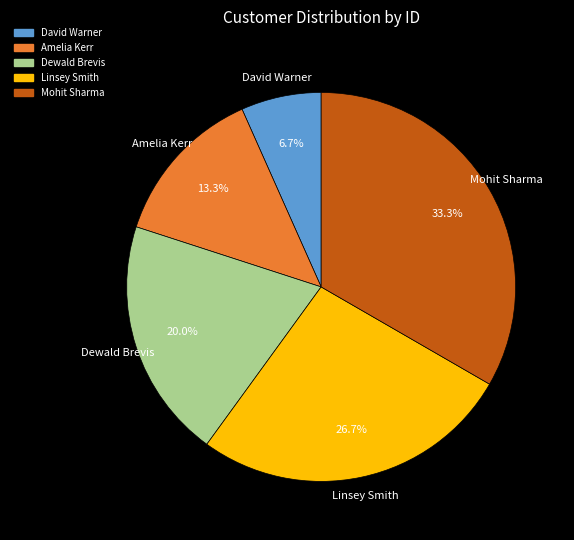

Which category has the biggest portion of the pie?

Mohit Sharma